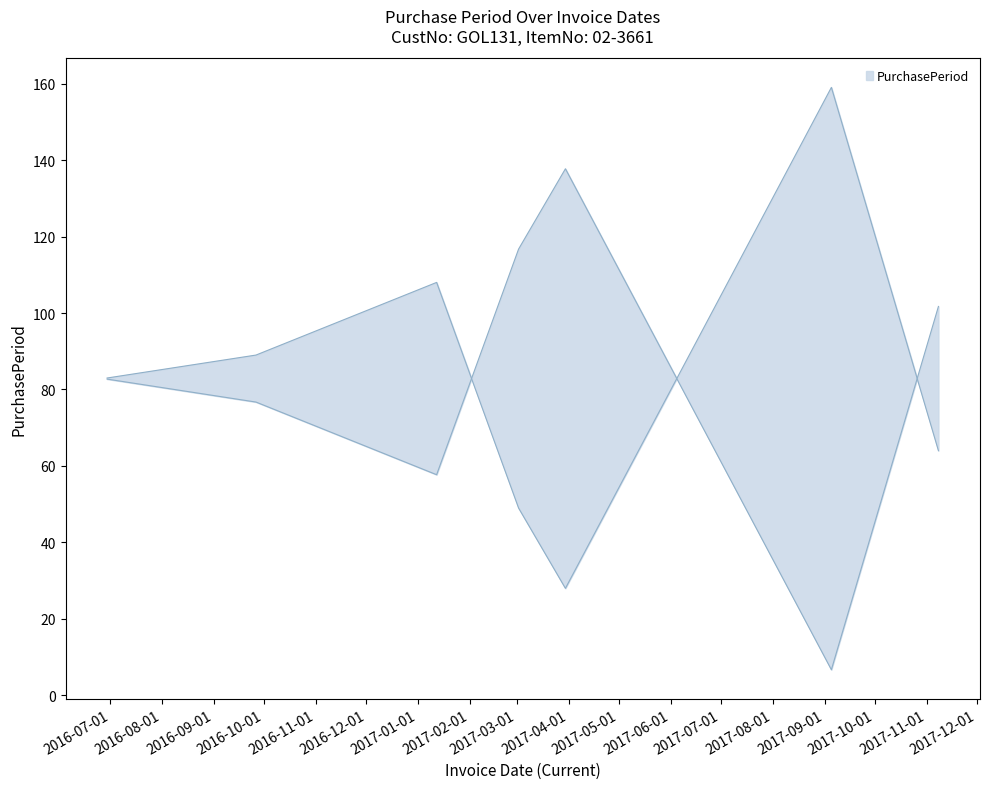

What is the label of the 2nd point from the left?

2016-09-26